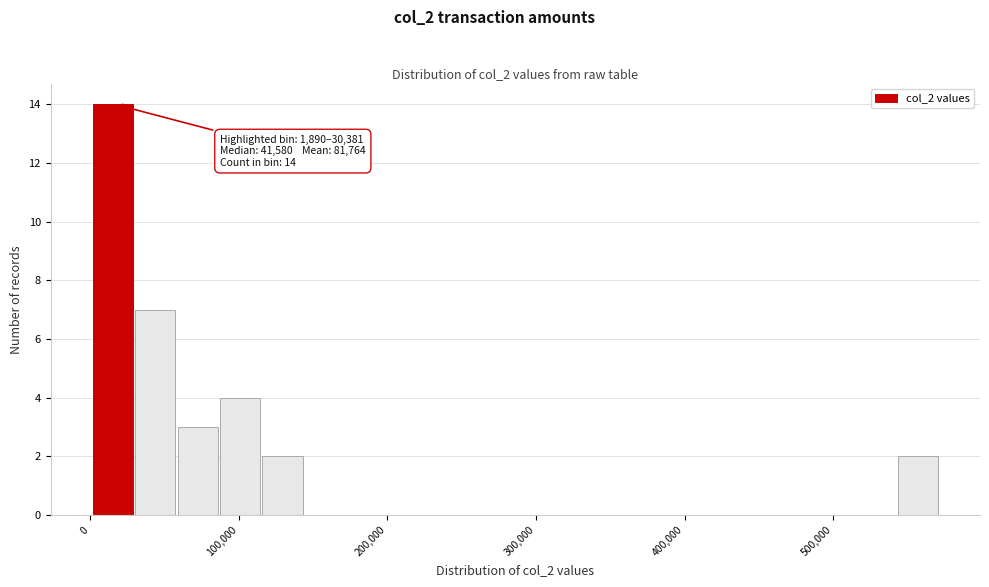

Read against the x-axis, roughly where is the centre of the tallest bar?

20000